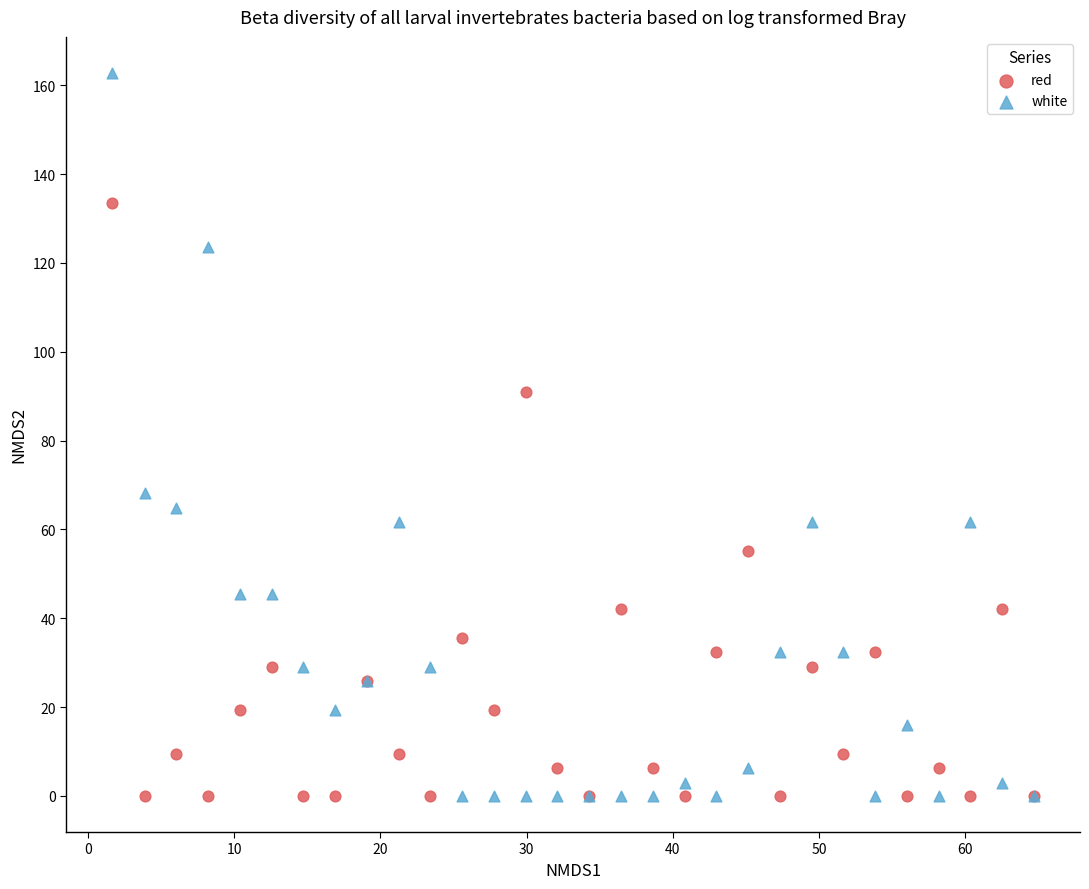

Which series has the widest spread of Y values?

white